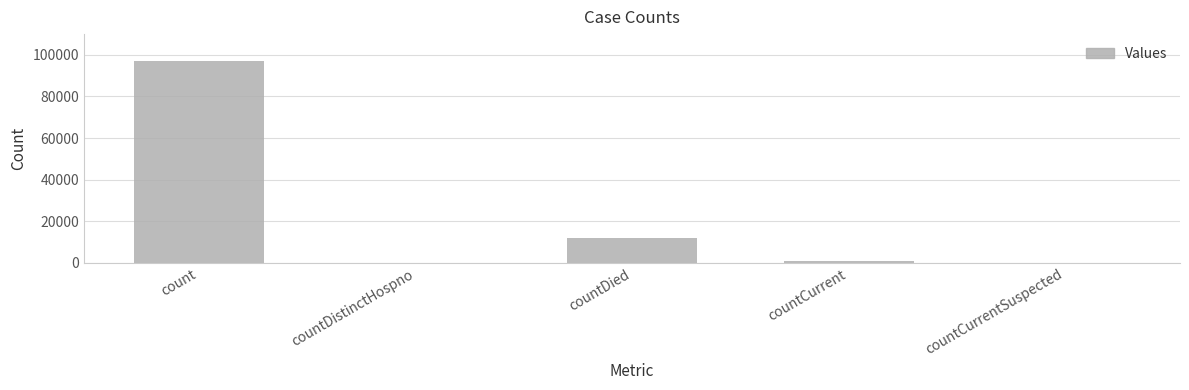

Count the number of data series in this chart.

1